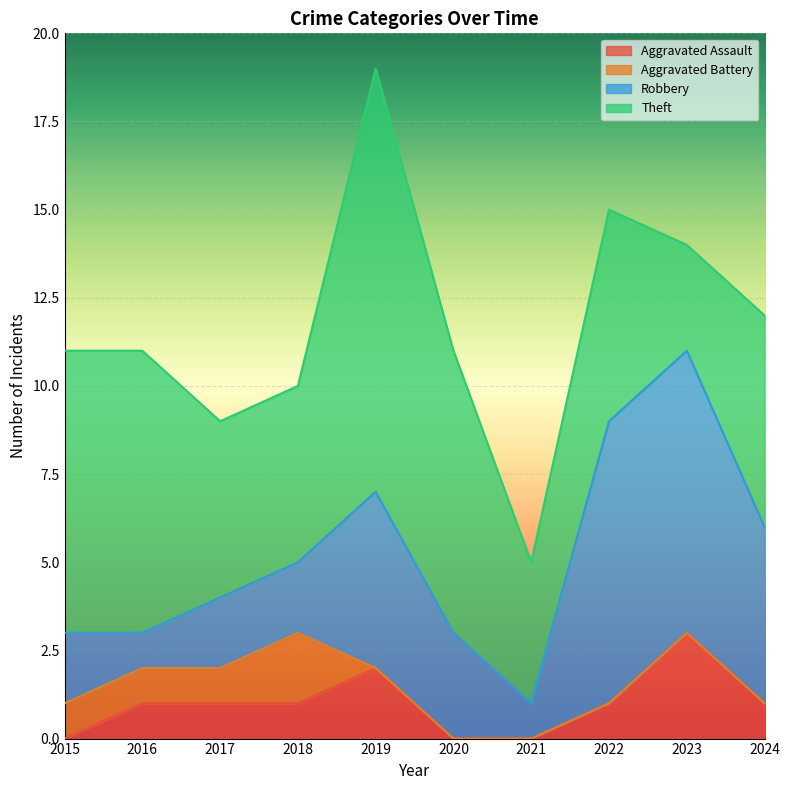

How many values in the Robbery series exceed 3?

4